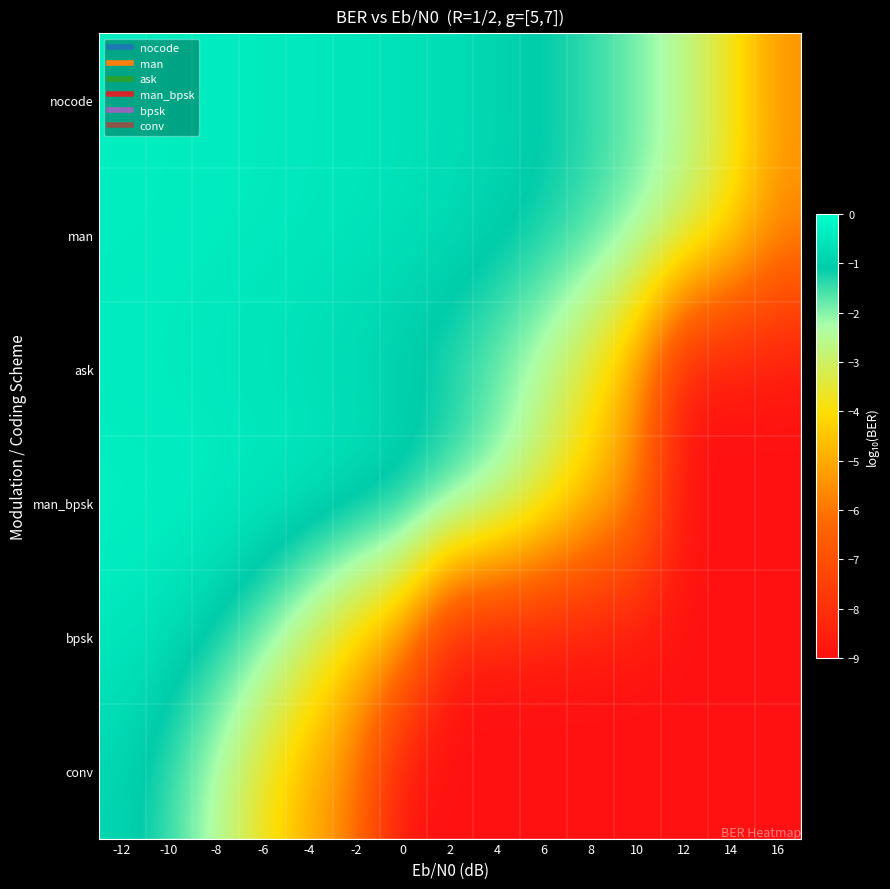

At which category does the chart reach its minimum across all series?

12